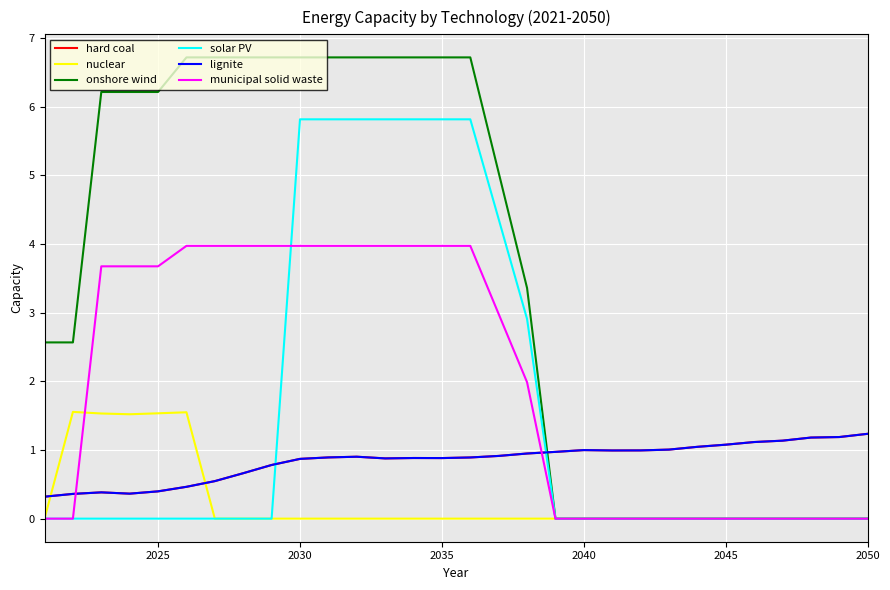

Does the chart have visible grid lines?

Yes